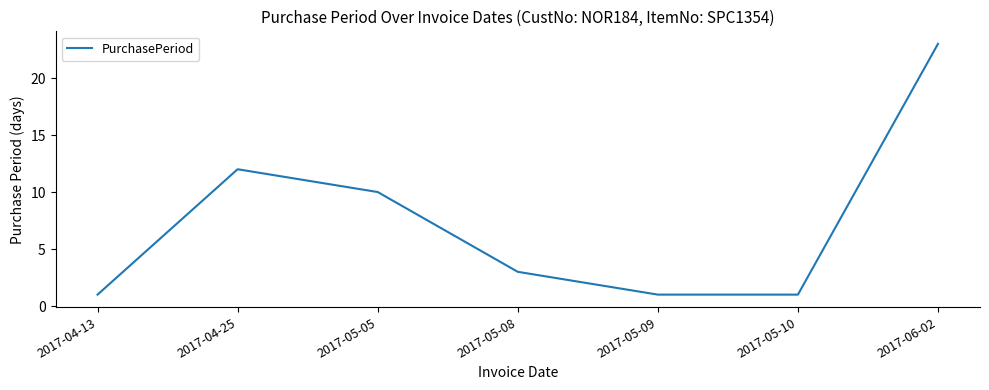

Approximately how many times larger is the value at 2017-04-13 compared to 2017-05-10?

1.0